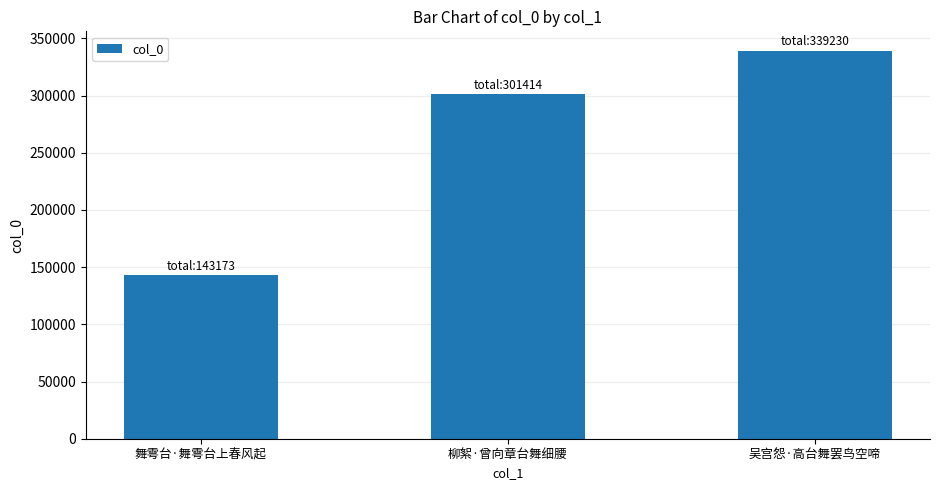

Reading left to right, what are all the values shown in this chart?

143173	301414	339230